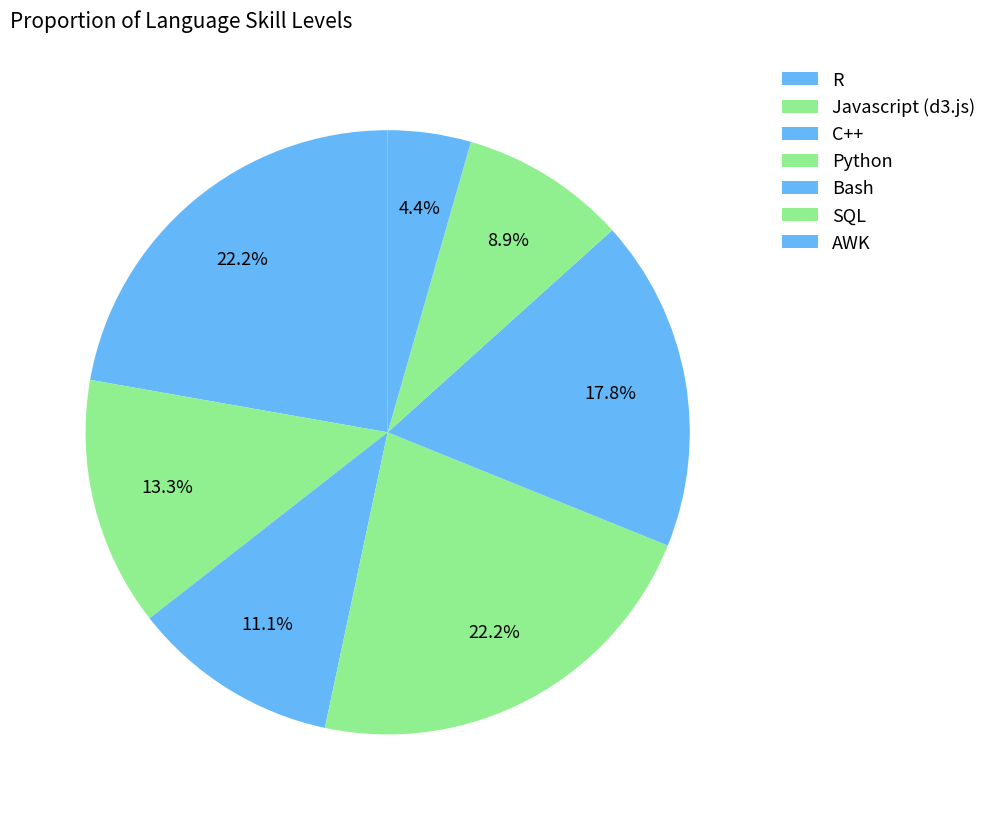

Is AWK the majority of the pie?

No